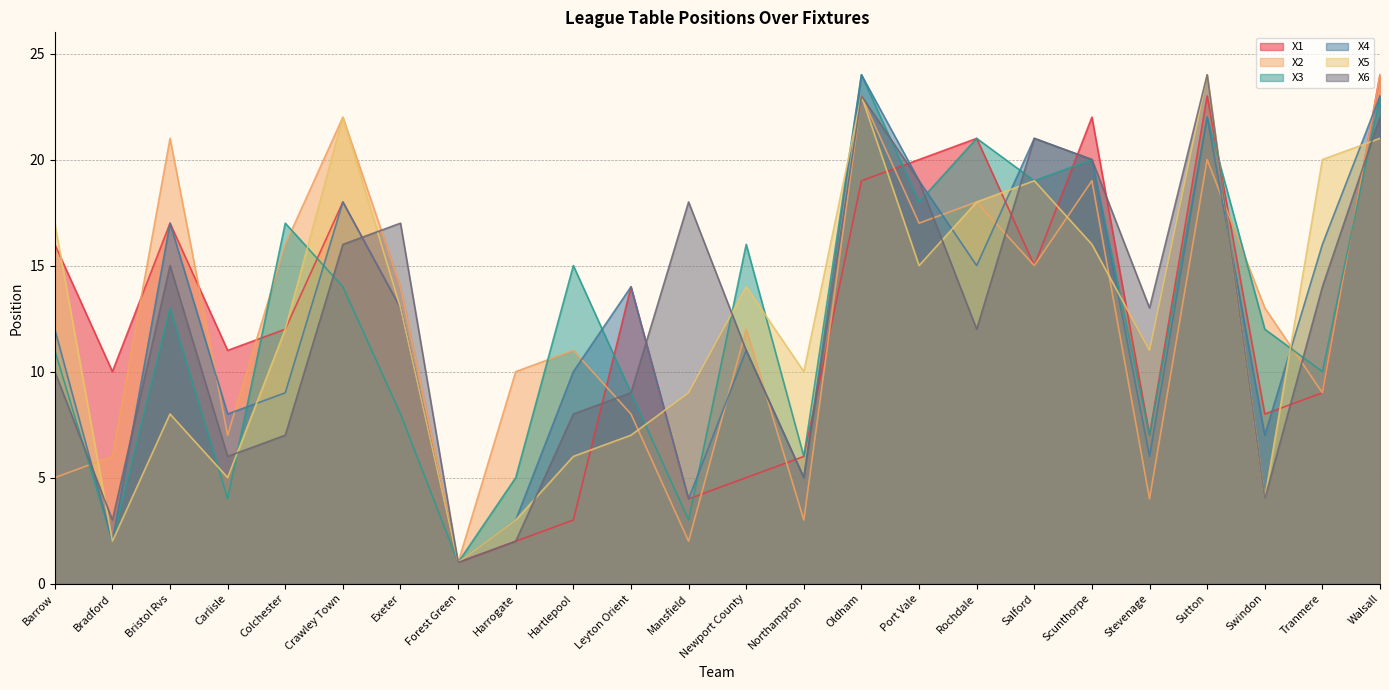

How many interior local valleys does the X5 series have?

7